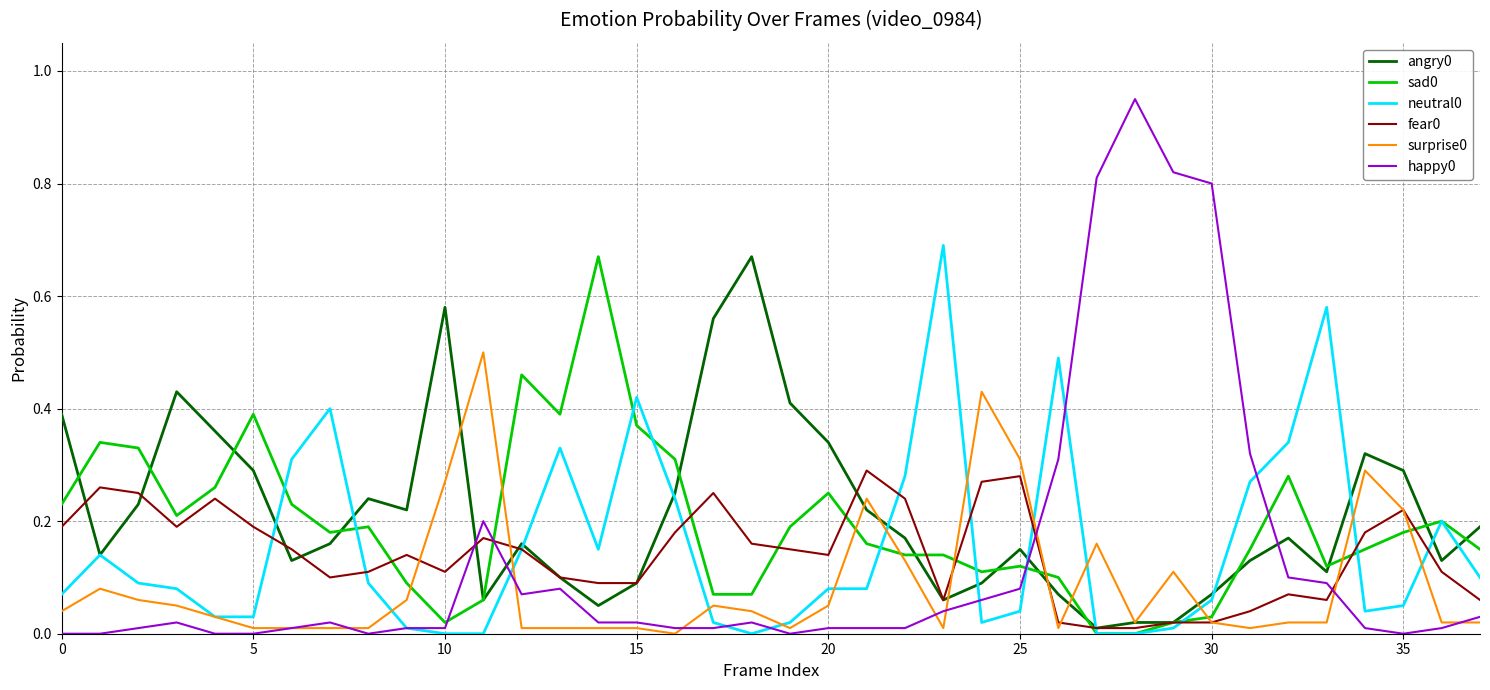

Does the chart display data point markers on the line(s)?

No